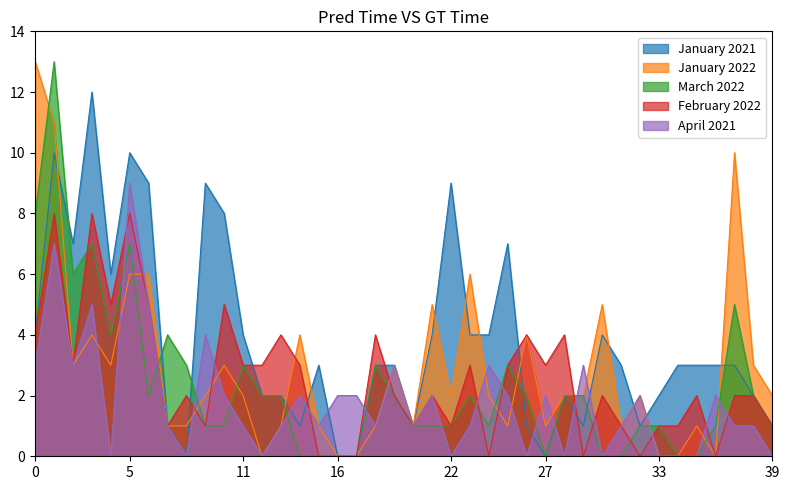

Which series has the largest total across all categories?

January 2021